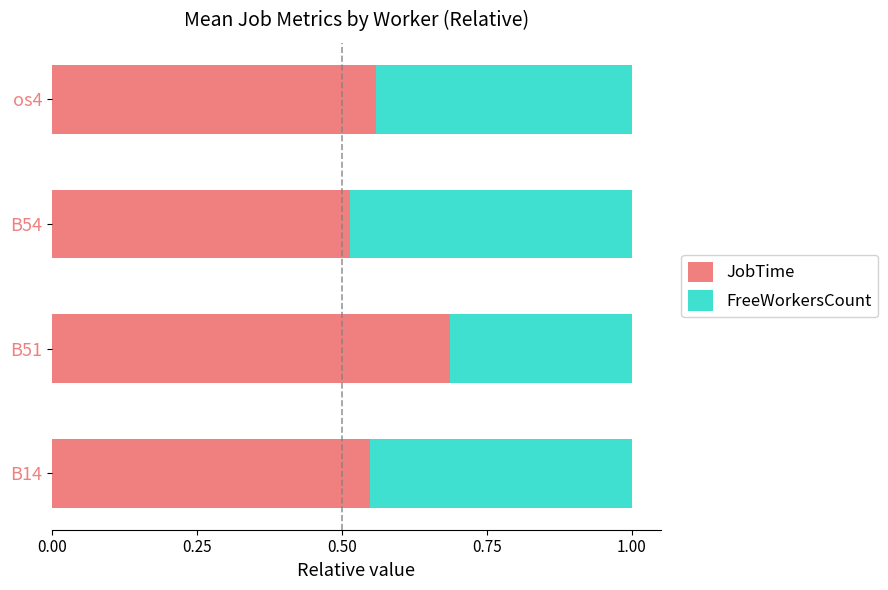

What is the total value across all series at os4?

1.0